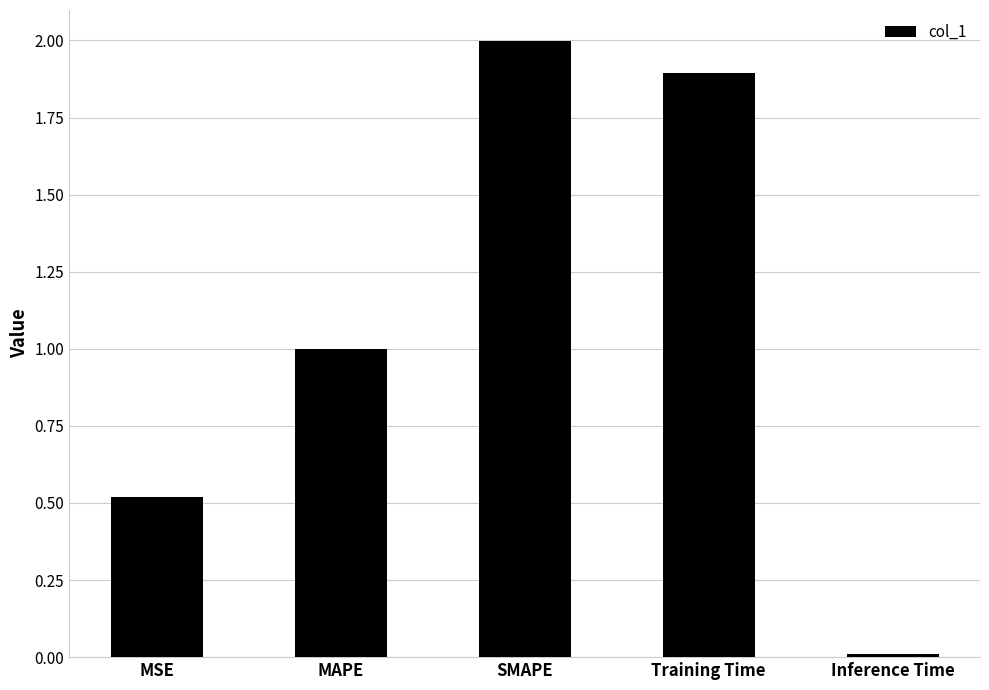

What is the difference between the values at Inference Time and Training Time?

1.9